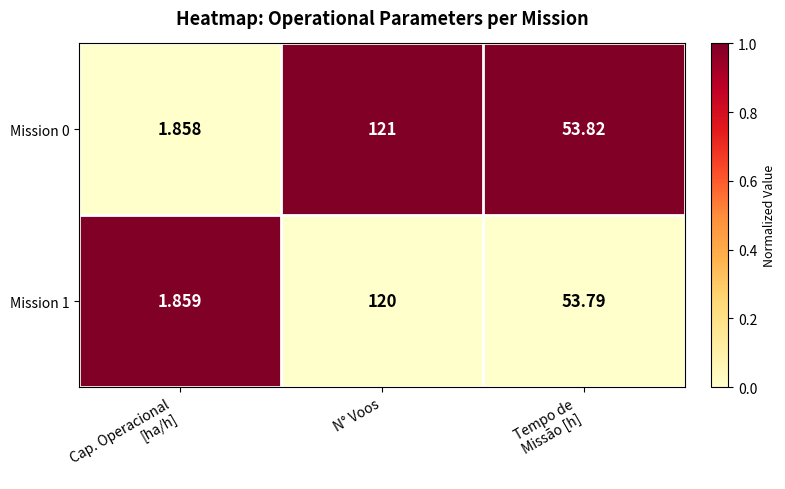

Where does the Mission 1 series first go above 53?

N° Voos